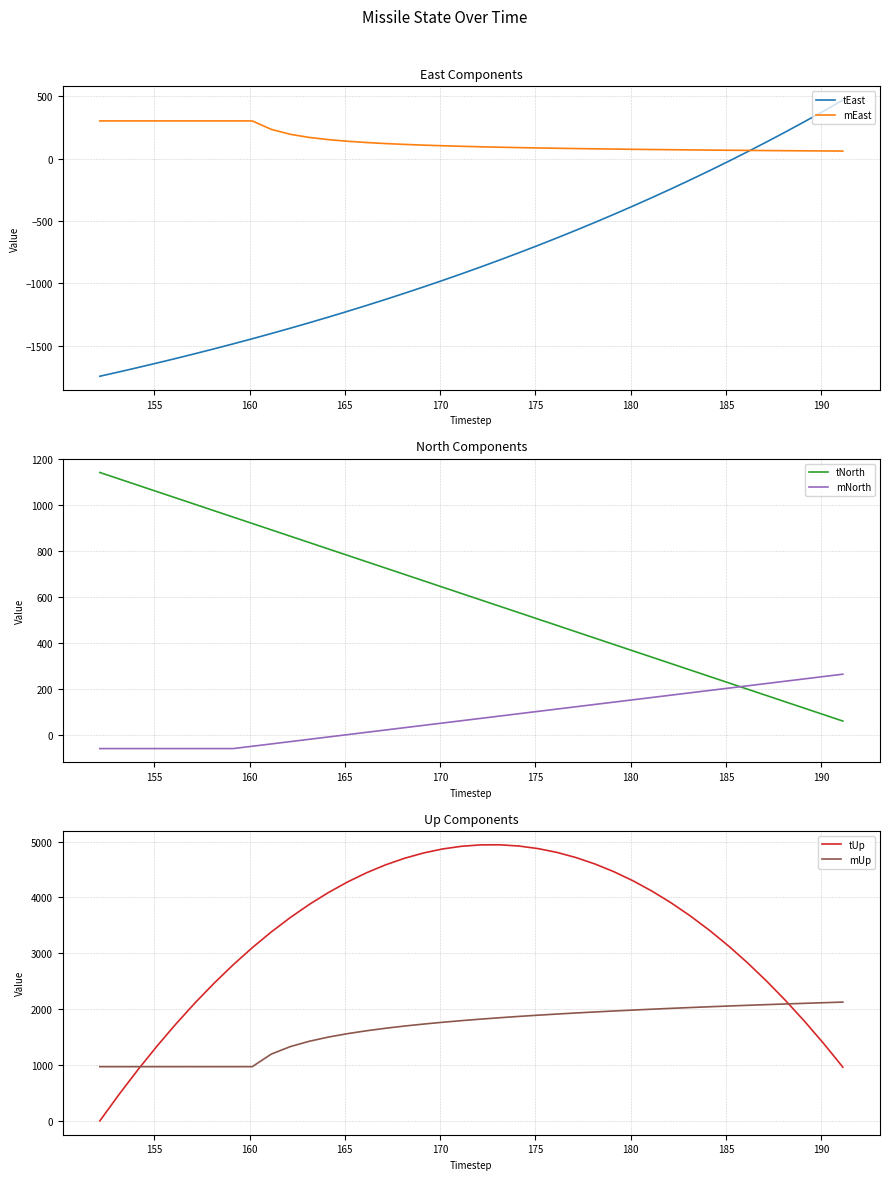

What is the highest value of the mNorth series?

262.9